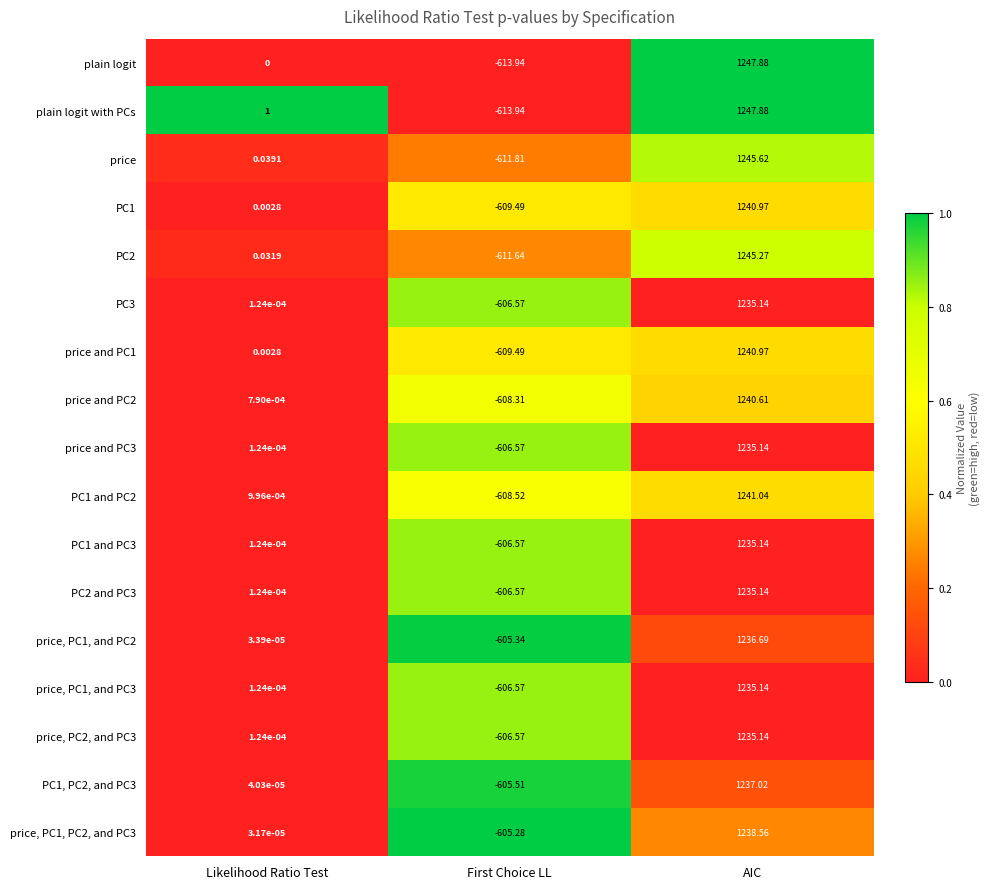

What is the total value across all series at AIC?

21073.4